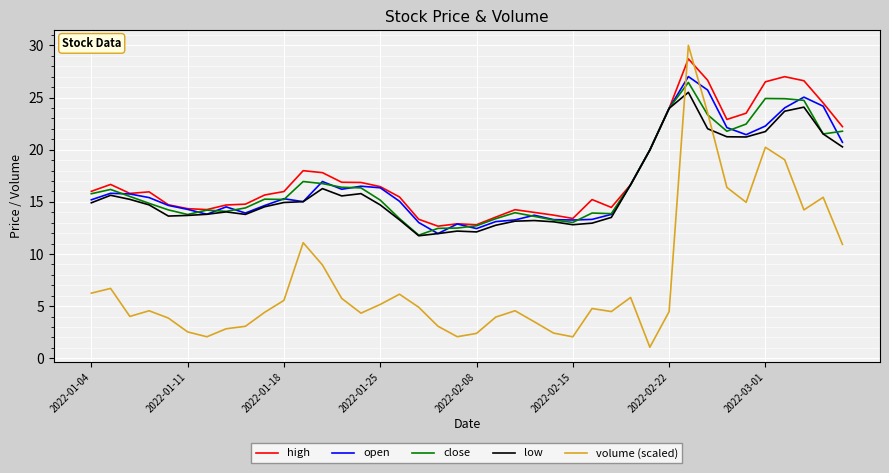

What are all the series names shown in the legend?

high, open, close, low, volume (scaled)